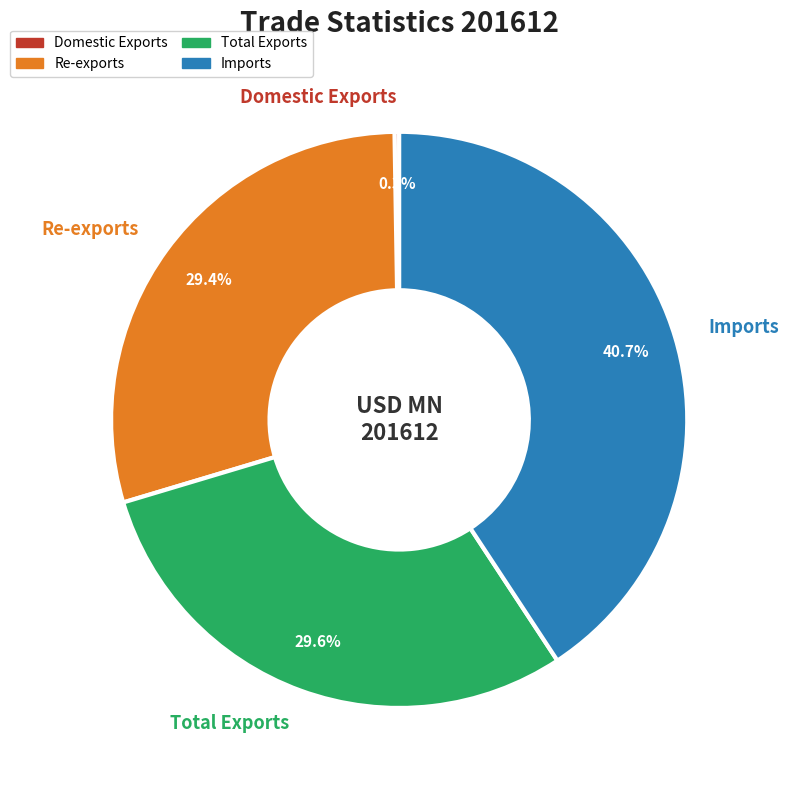

What percentage is NOT represented by Imports?

59.3%